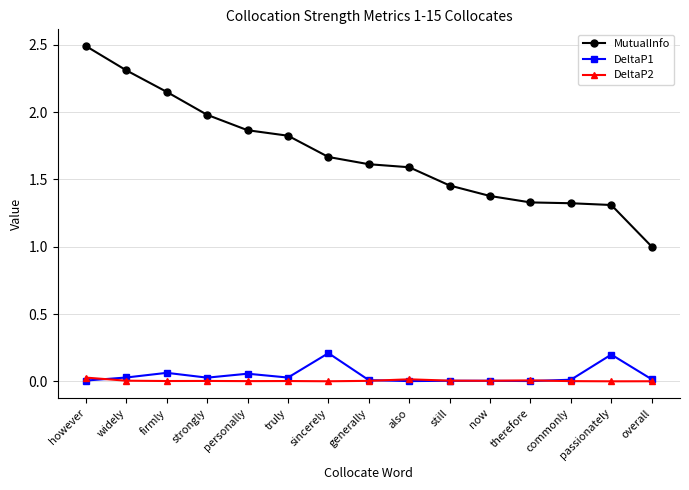

Which series has the largest range (max minus min)?

MutualInfo